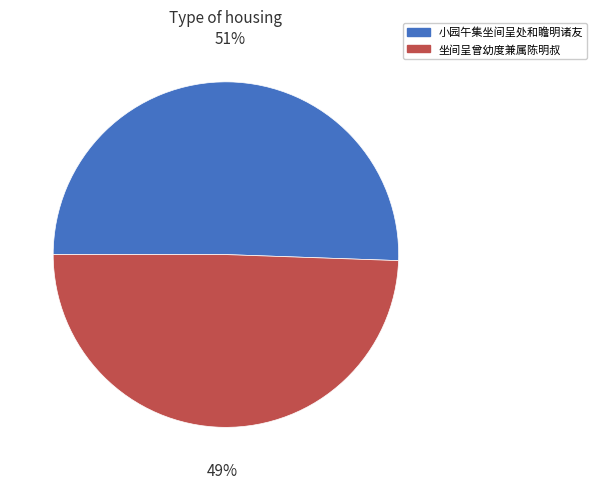

True or false: 小园午集坐间呈处和瞻明诸友 accounts for 45% of the total.

False